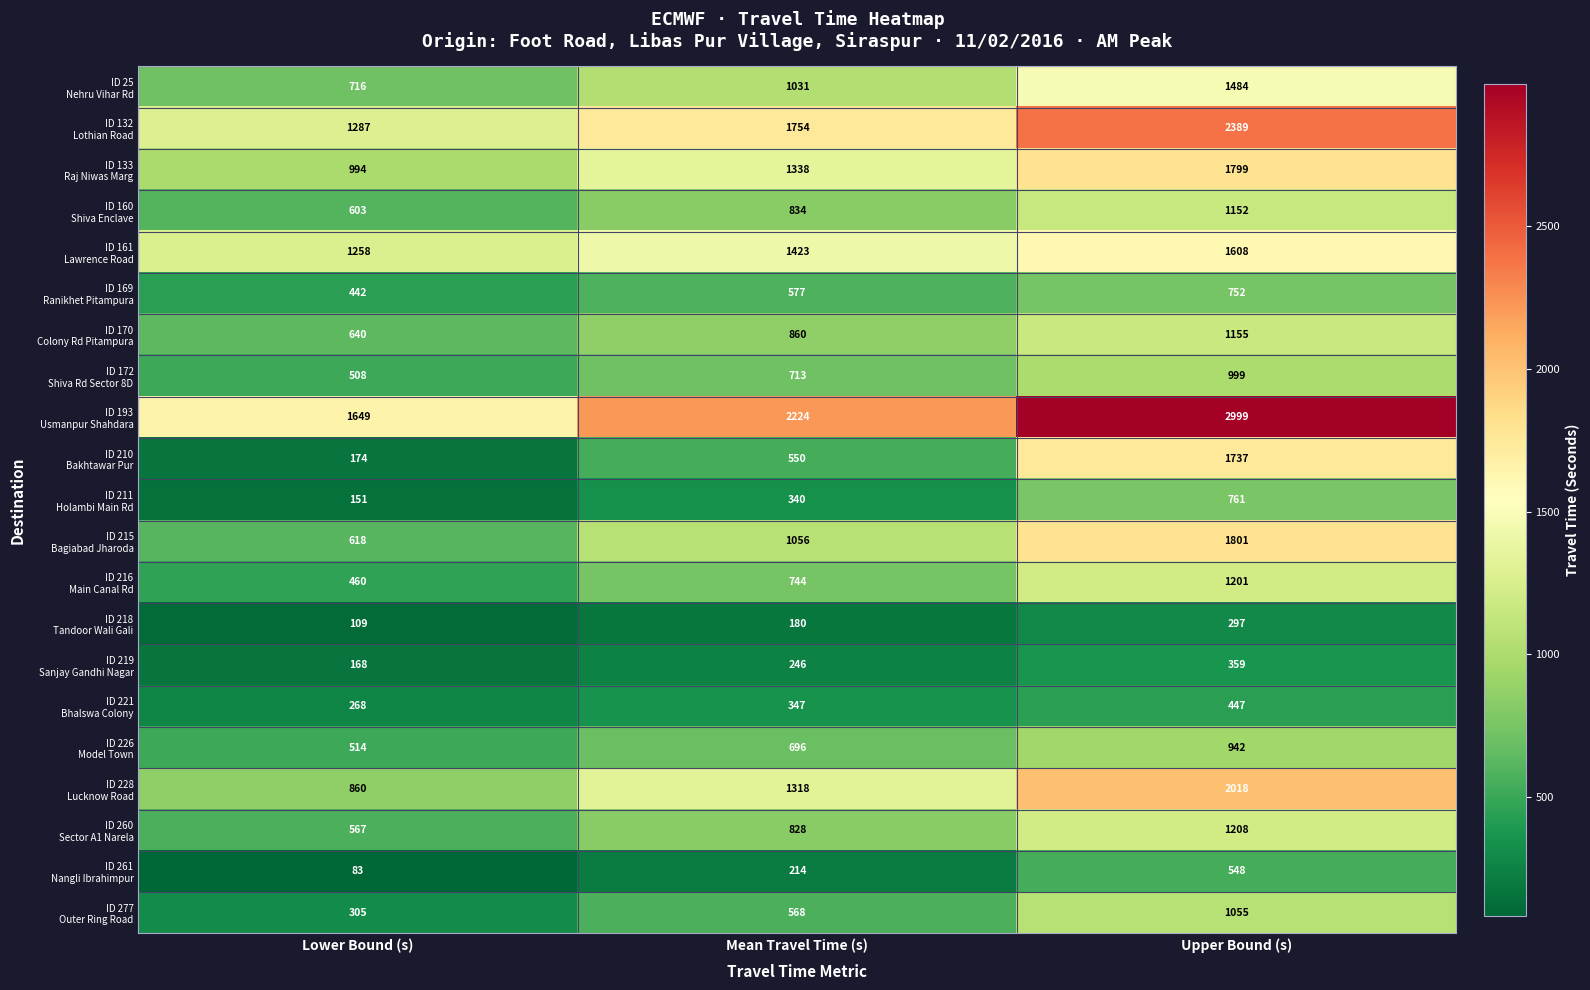

What is the total value across all series at Upper Bound (s)?

26711